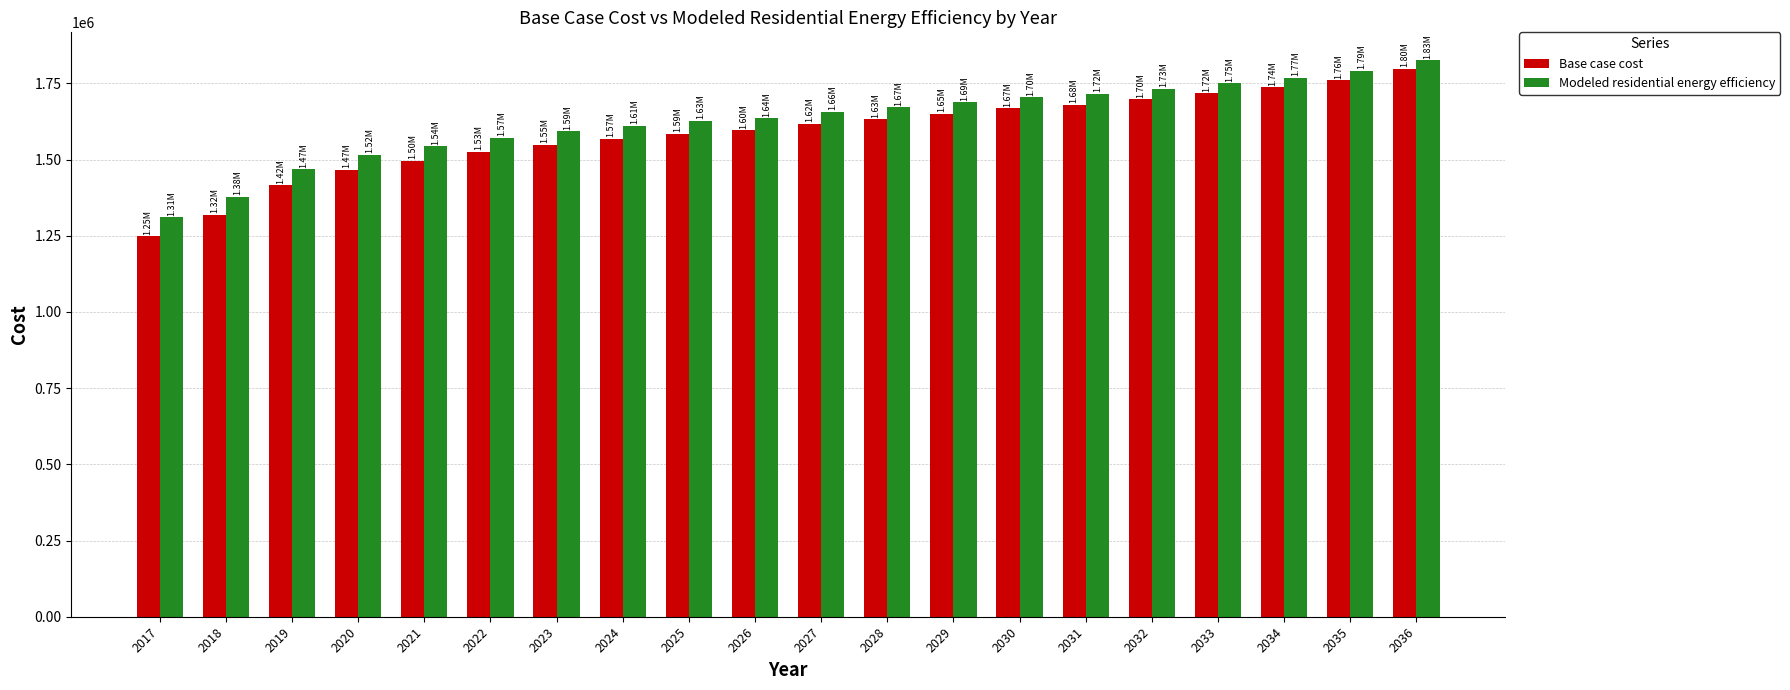

Is the value of Base case cost at 2022 greater than the value of Modeled residential energy efficiency at 2026?

No